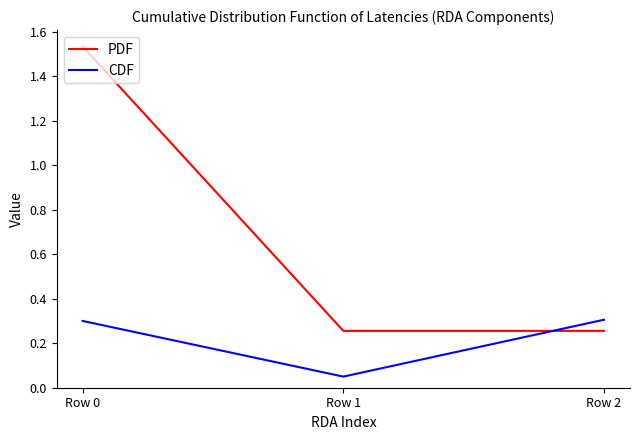

At which label is CDF closest to 0?

Row 1